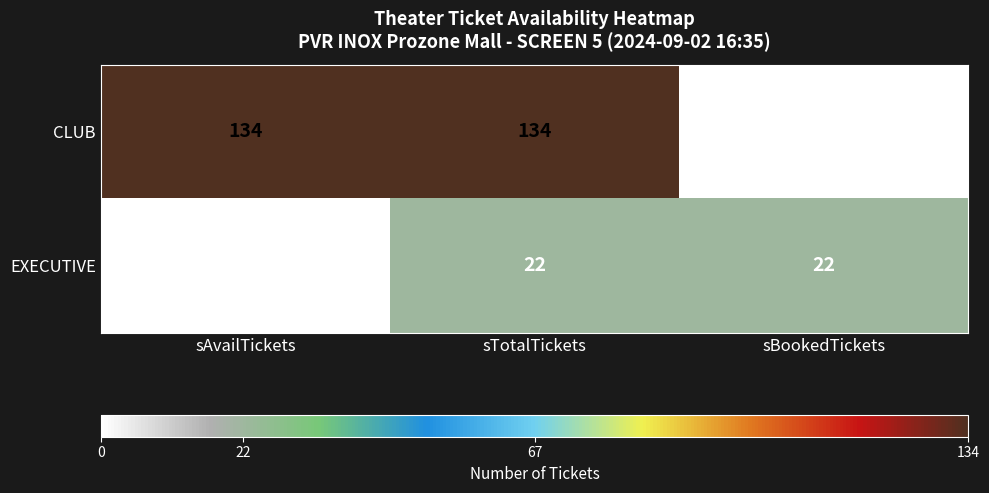

How many CLUB values are between 0 and 134?

3